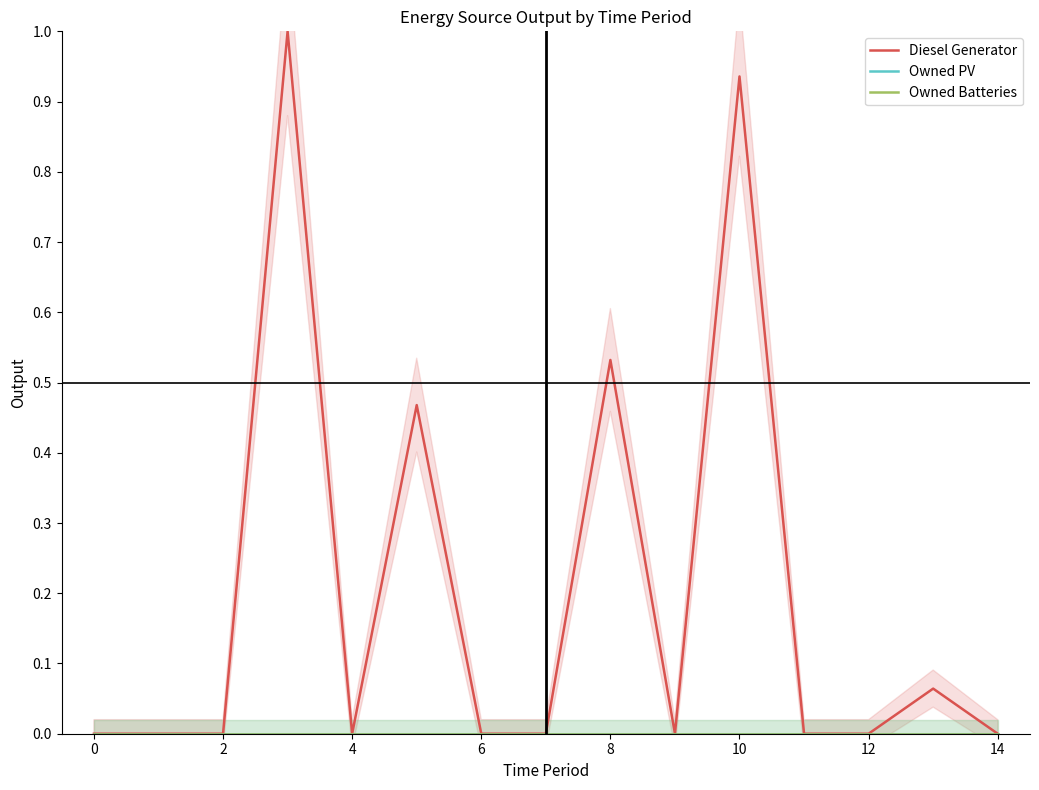

True or false: Owned Batteries has a value of 0.0 at 8.

True